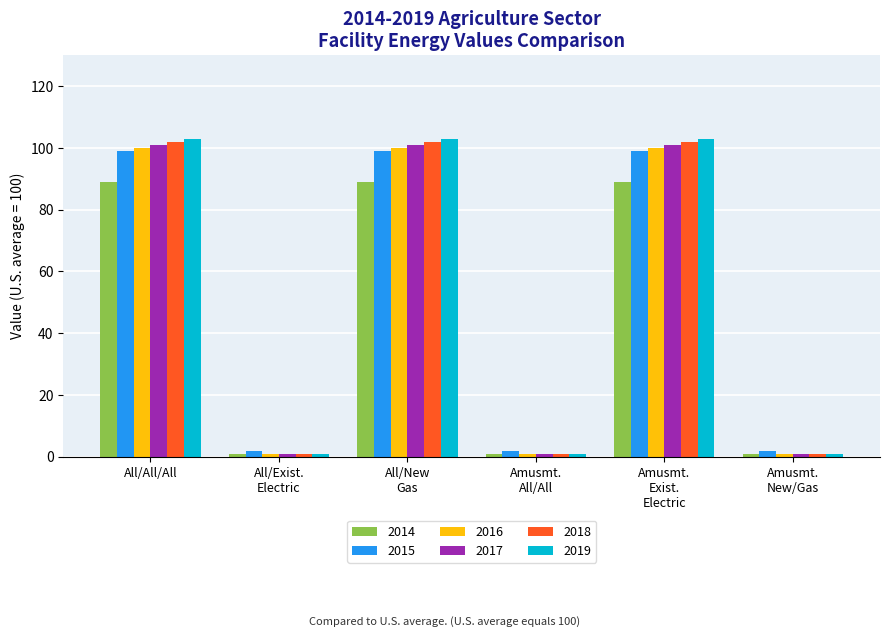

What is the highest value of the 2015 series?

99